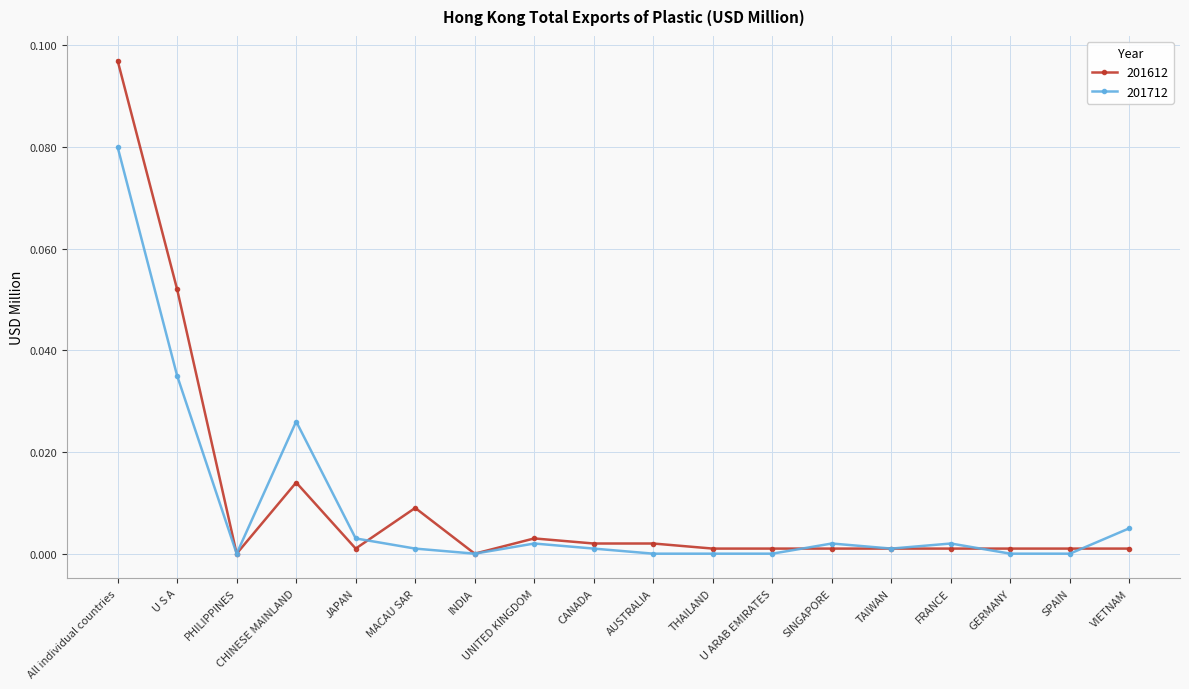

List the series in order of their peak value, highest first.

201612, 201712